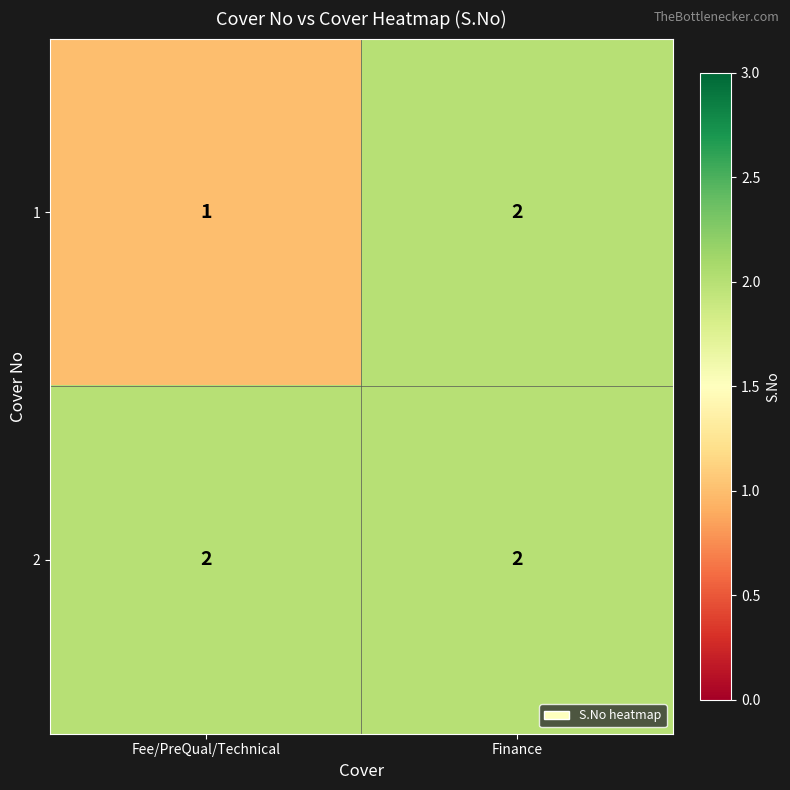

Rank the series by their average value, from highest to lowest.

2, 1